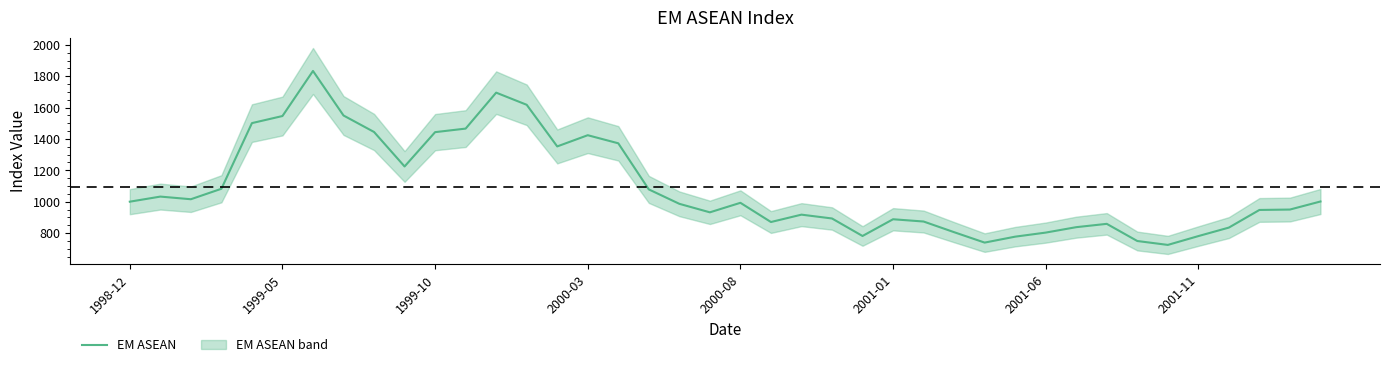

At which category does the data reach its first local peak?

1999-05